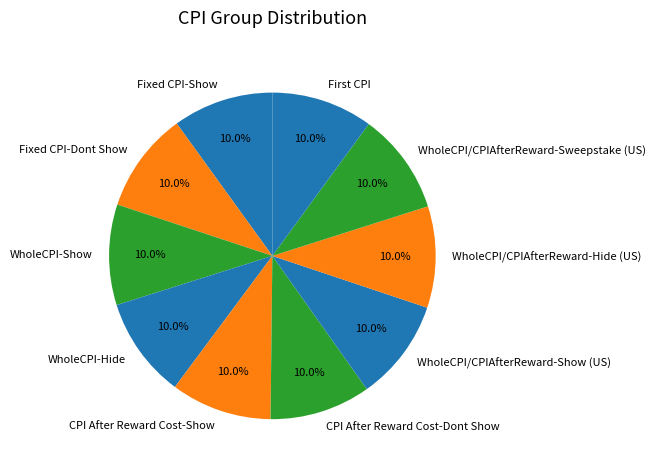

How much of the chart is everything except CPI After Reward Cost-Show?

90.0%